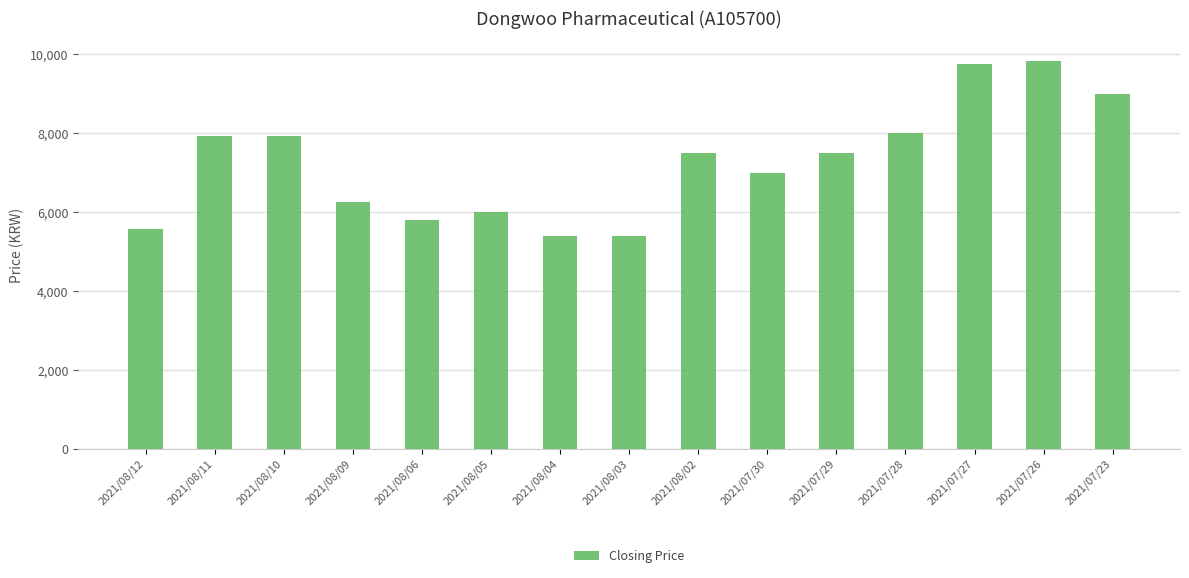

Does the chart contain stacked bars?

No